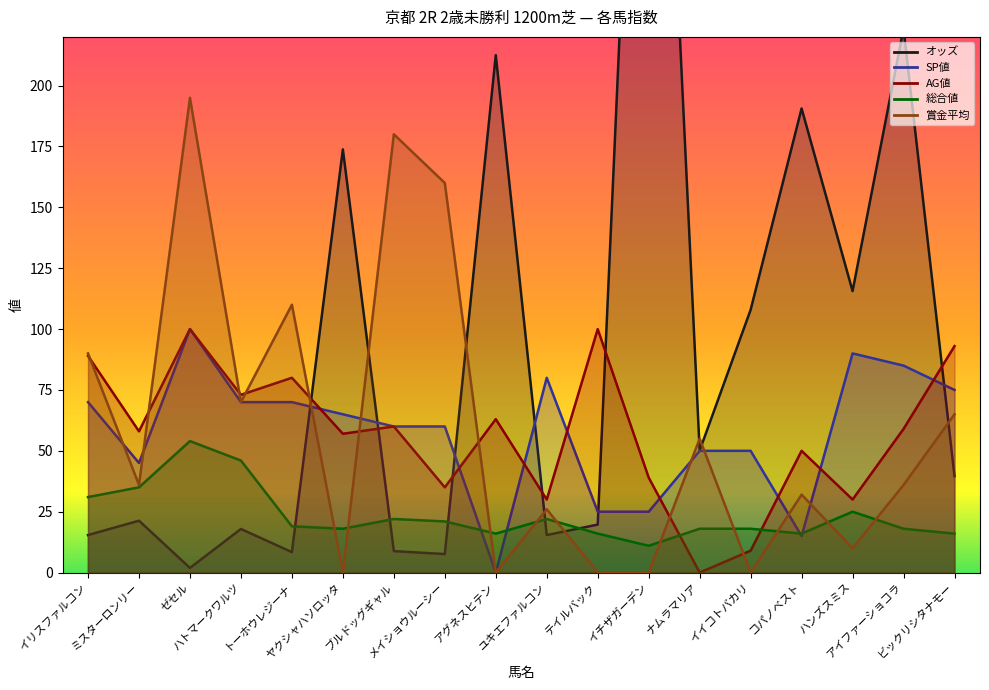

Count the number of data series in this chart.

5